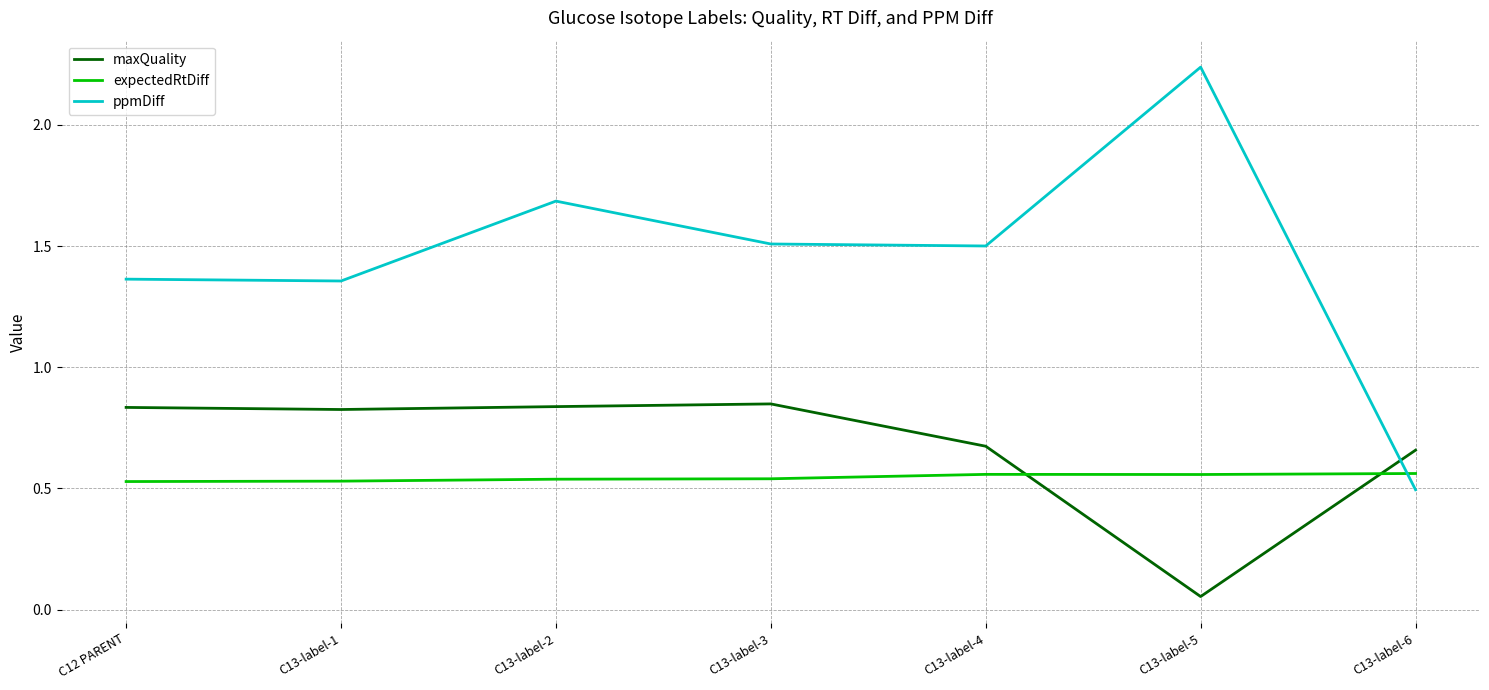

Is the value of maxQuality at C13-label-1 greater than the value of expectedRtDiff at C13-label-4?

Yes